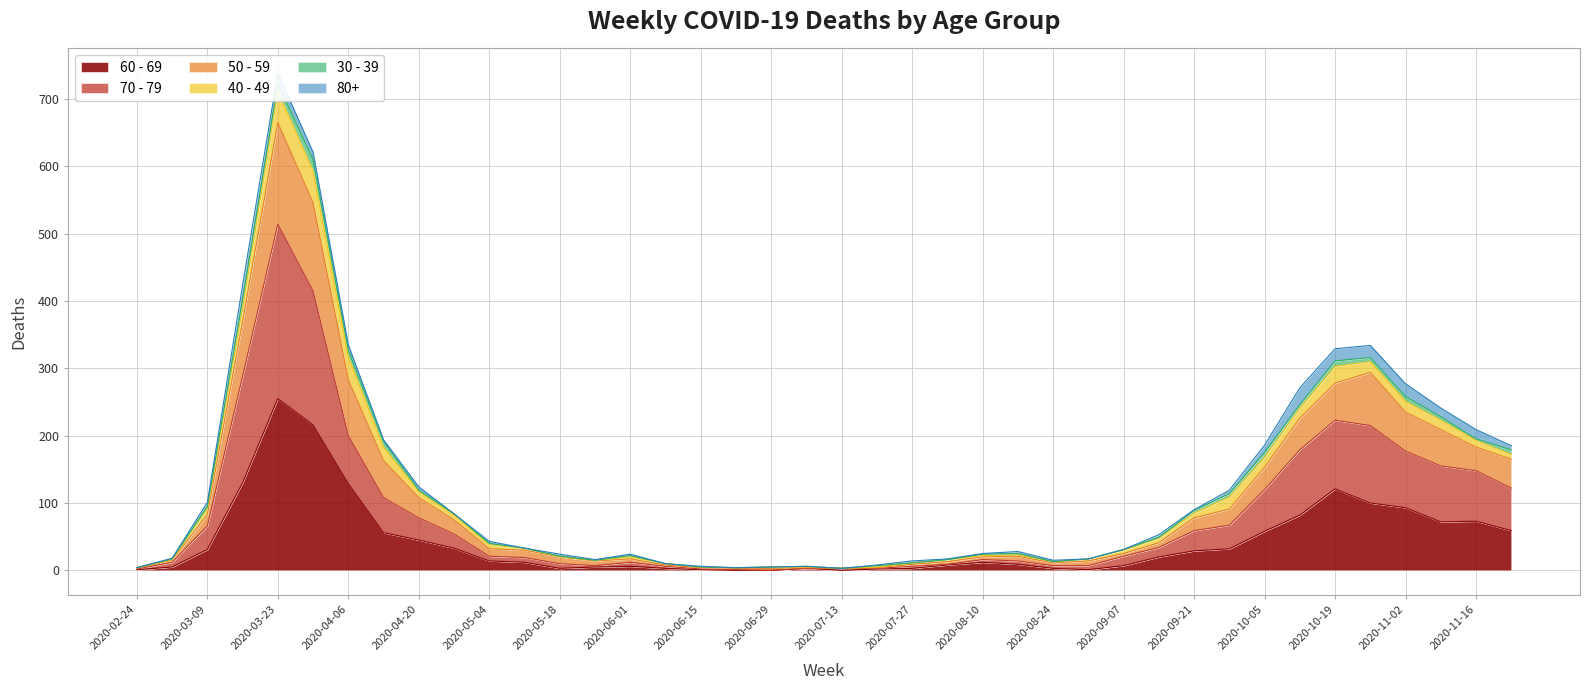

What is the difference between the maximum and minimum values in the 60 - 69 series?

255